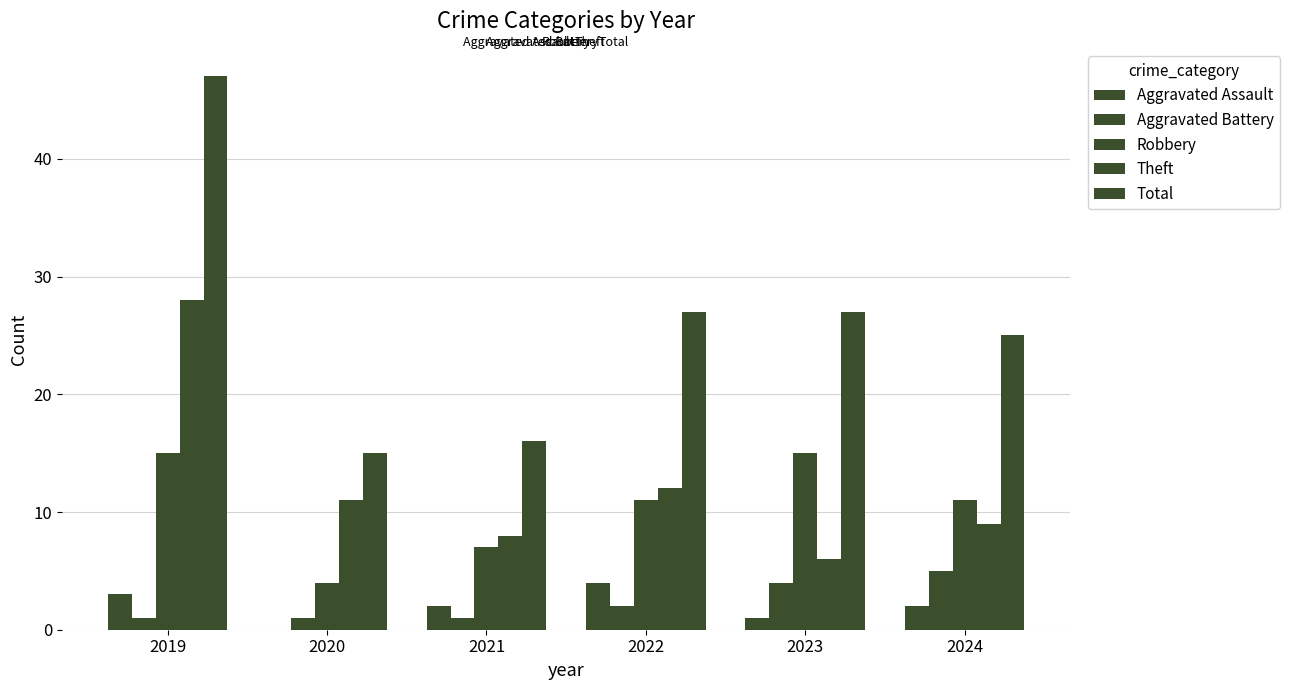

Are the bars horizontal?

No